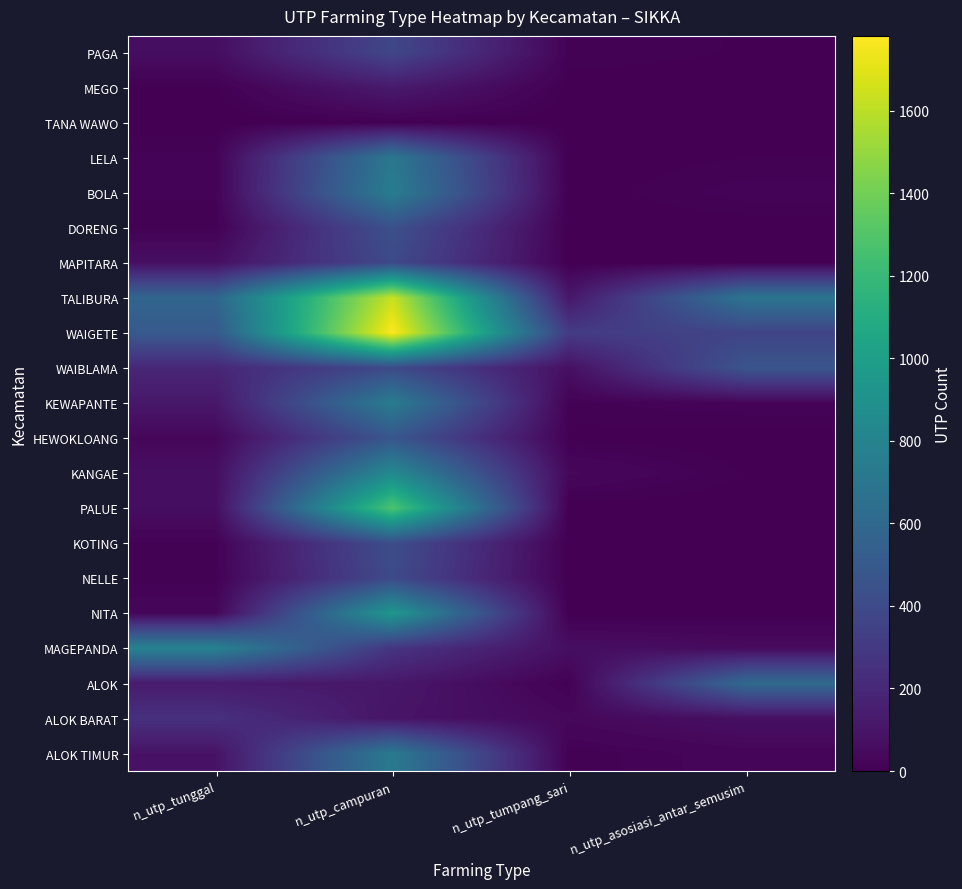

How many distinct data groups are displayed?

21